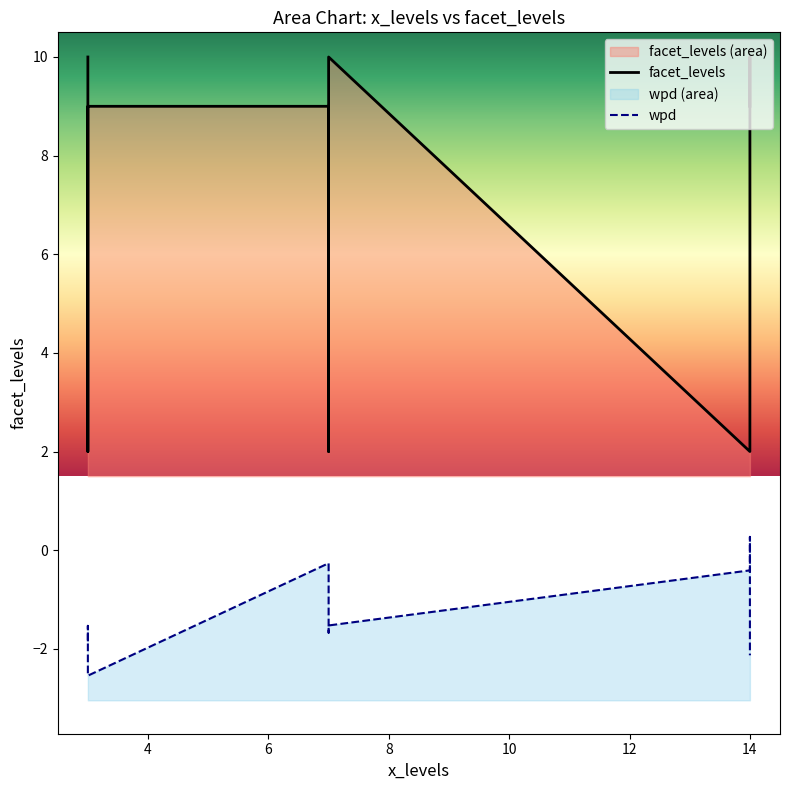

Is the value of wpd at 2 greater than the value of facet_levels at 10?

No